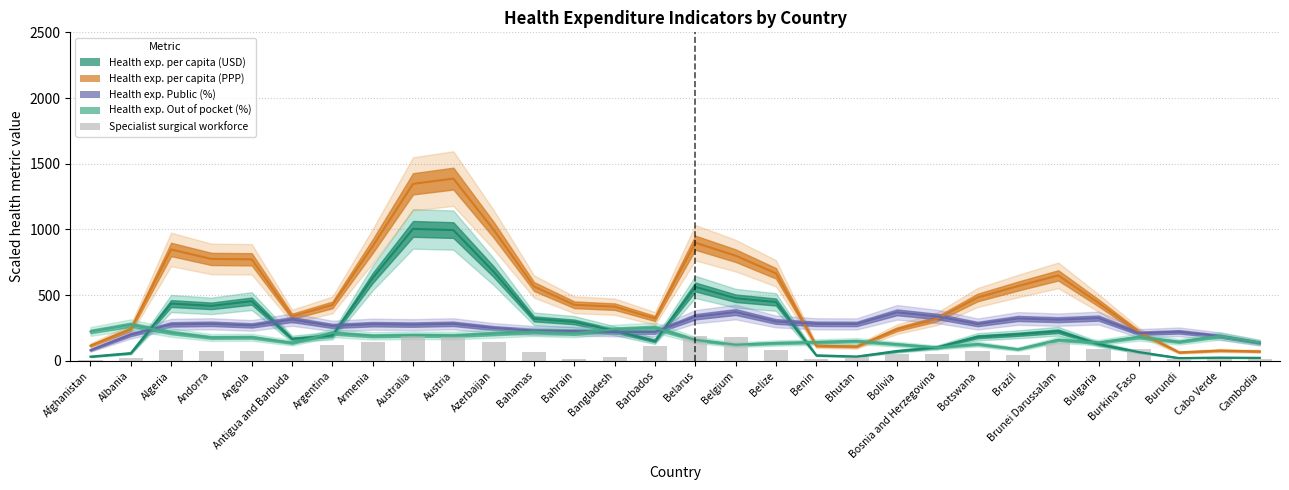

The value at Brazil is 72.2. True or false?

False